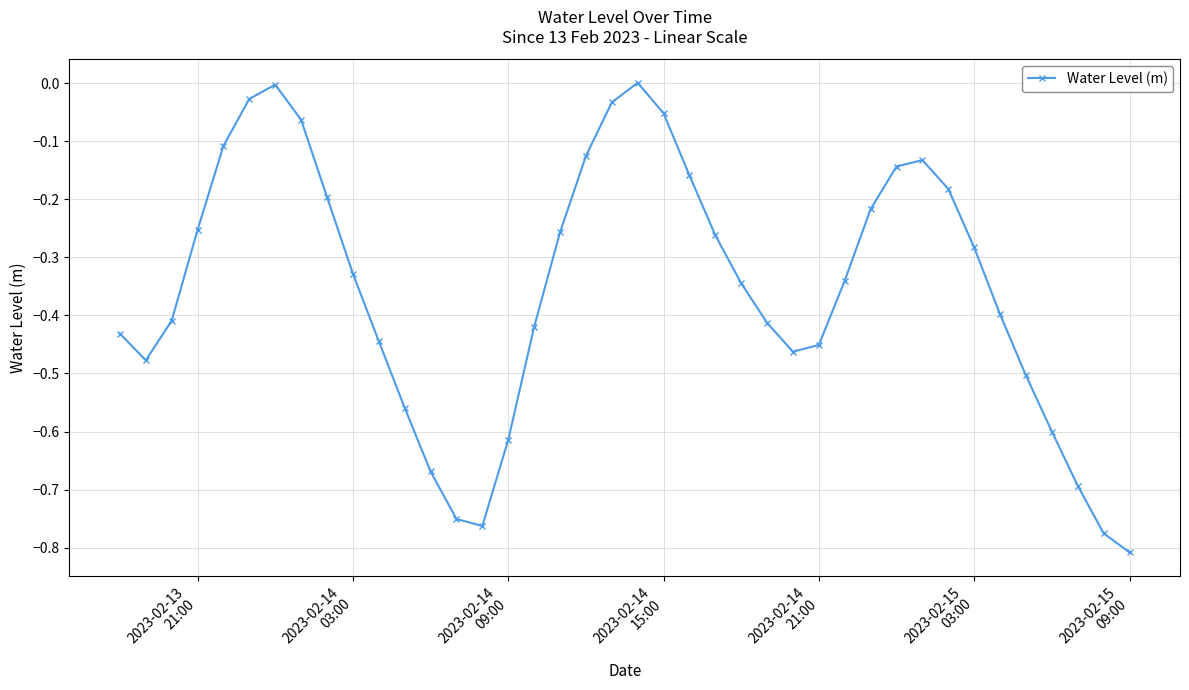

How many interior local valleys (lower than both neighbors) does the data have?

3